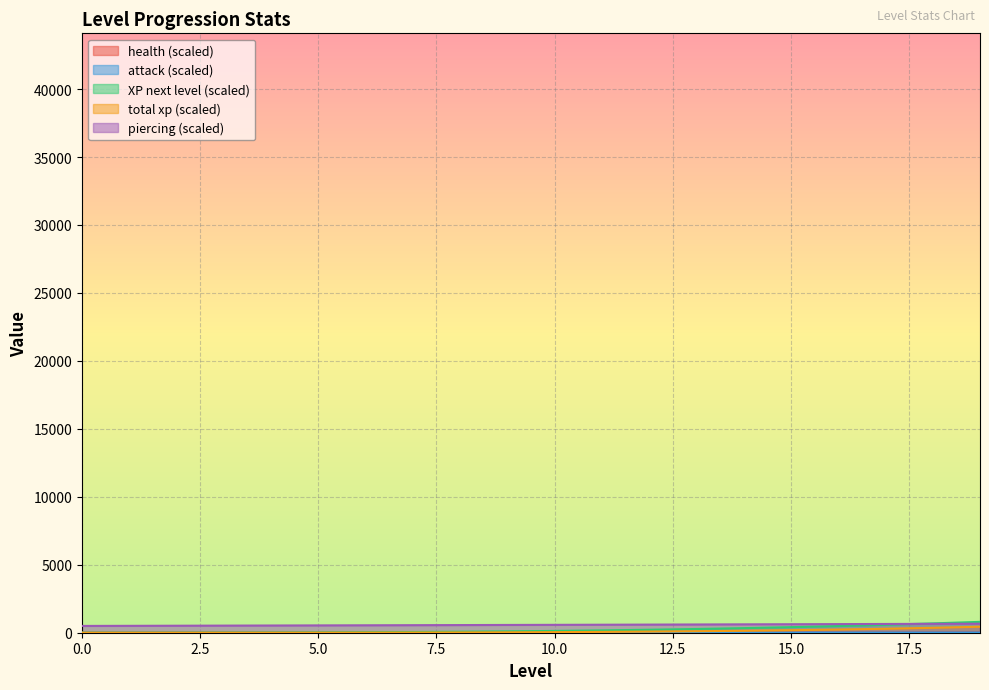

Reading left to right, extract all data points from this chart.

health: 4.0	5.0	6.0	7.0	8.0	9.0	10.0	11.0	12.0	13.0	15.0	17.0	19.0	21.0	23.0	25.0	27.0	30.0	33.0	36.0
attack: 1.0	2.0	3.0	4.0	5.0	6.0	7.0	8.0	9.0	10.0	11.0	12.0	13.0	14.0	15.0	16.0	17.0	18.0	19.0	20.0
XP next level: 0.1	0.8	2.7	6.4	12.5	21.6	34.3	51.2	72.9	100.0	133.1	172.8	219.7	274.4	337.5	409.6	491.3	583.2	685.9	800.0
total xp: 0.0	0.1	0.4	1.0	2.2	4.4	7.8	13.0	20.2	30.2	43.6	60.8	82.8	110.2	144.0	185.0	234.1	292.4	361.0	441.0
piercing: 500.0	507.0	515.0	523.0	531.0	539.0	547.0	555.0	563.0	572.0	580.0	589.0	598.0	607.0	617.0	625.0	634.0	644.0	654.0	663.0